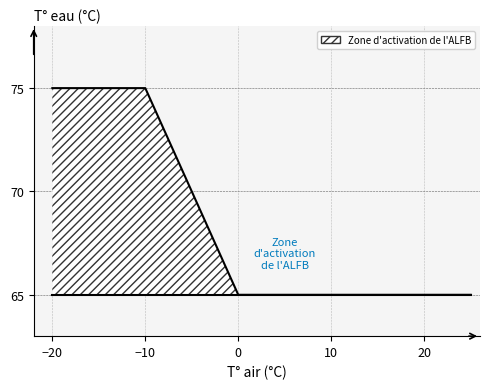

What is the greatest value displayed?

75